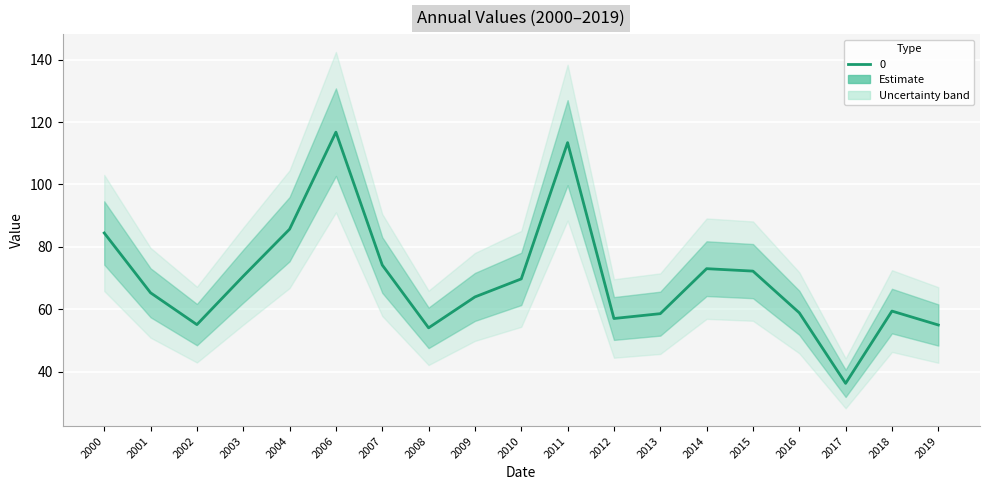

True or false: there are more than 2 points higher than both neighbors.

True